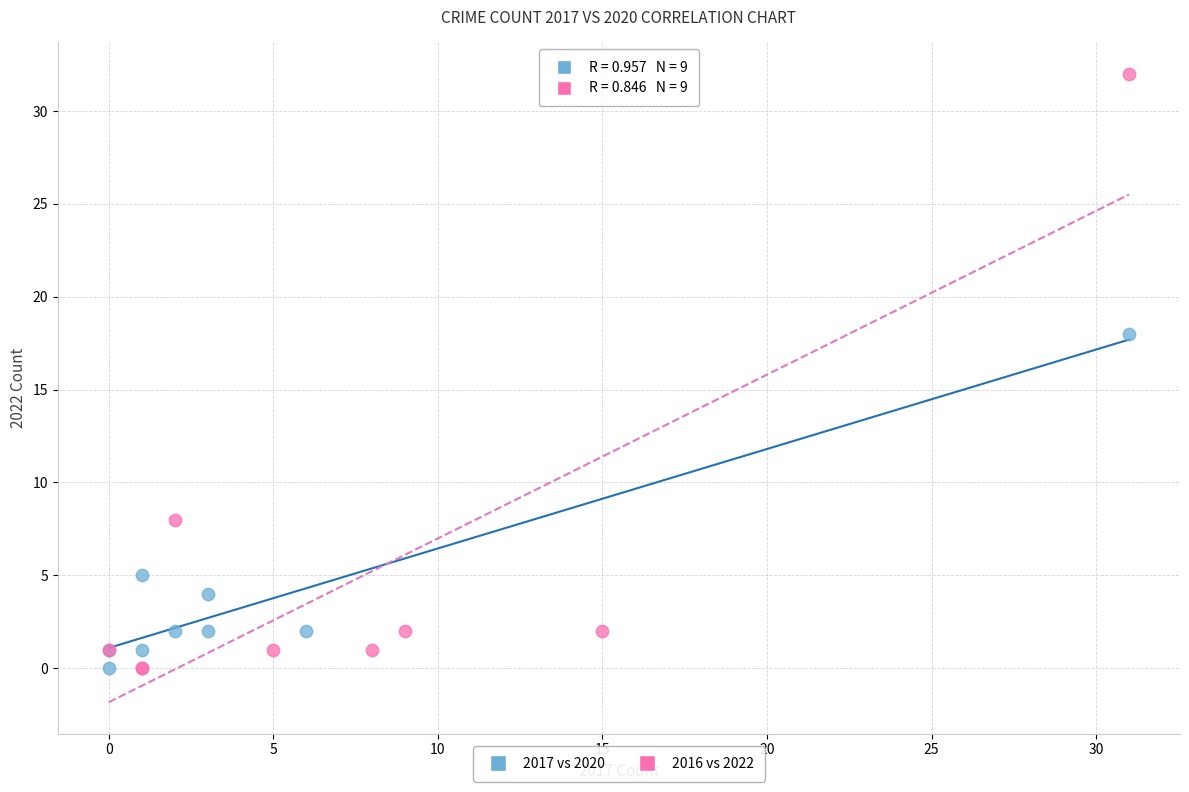

Which series has the largest Y range (max minus min)?

2016 vs 2022